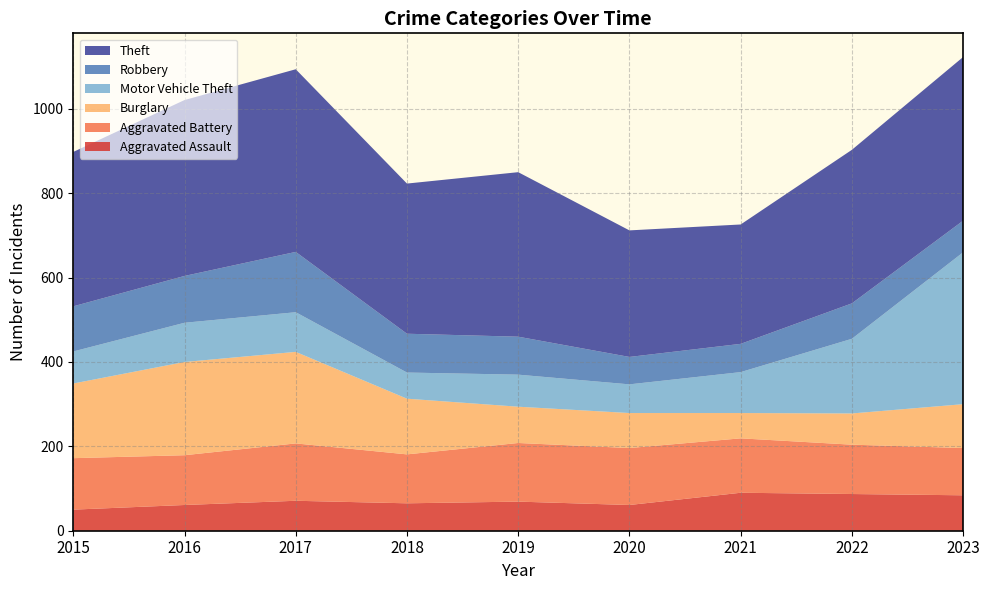

Reading left to right, what are all the values shown in this chart?

Aggravated Assault: 50	61	71	65	69	61	90	87	84
Aggravated Battery: 122	118	136	116	139	135	129	117	112
Burglary: 177	221	217	132	86	83	60	74	104
Motor Vehicle Theft: 76	93	94	62	76	68	97	177	360
Robbery: 107	111	143	92	90	65	67	84	75
Theft: 366	417	433	356	390	300	283	364	388